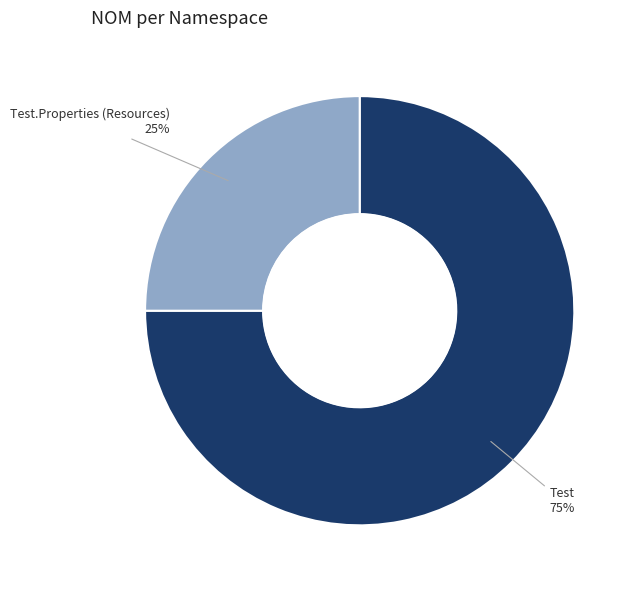

To the nearest percent, what is the difference between the largest and smallest slice percentages?

50%